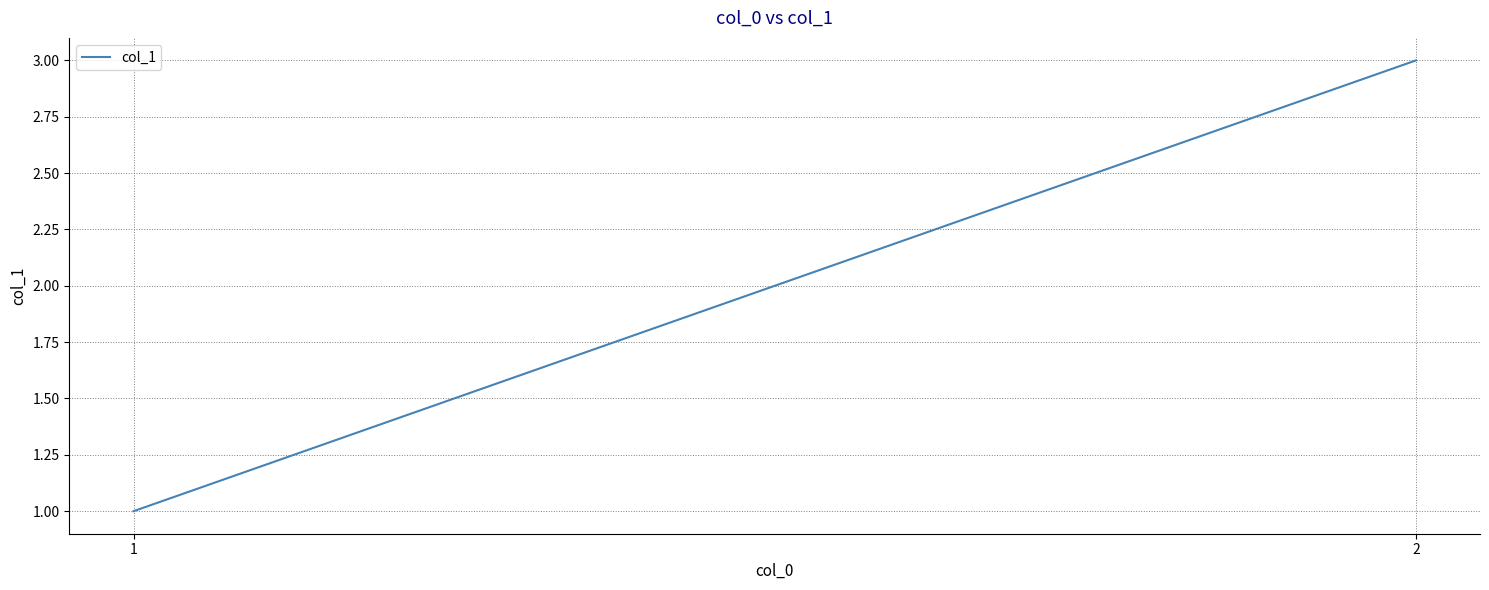

Which has a higher value, 1 or 2?

2